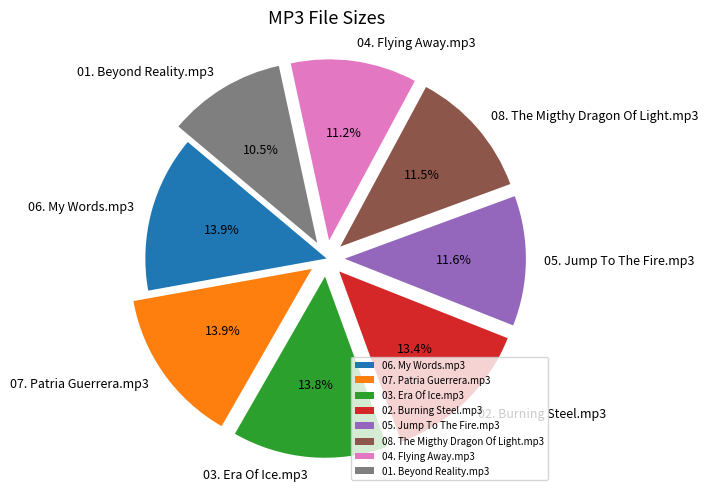

How many slices are in this pie chart?

8